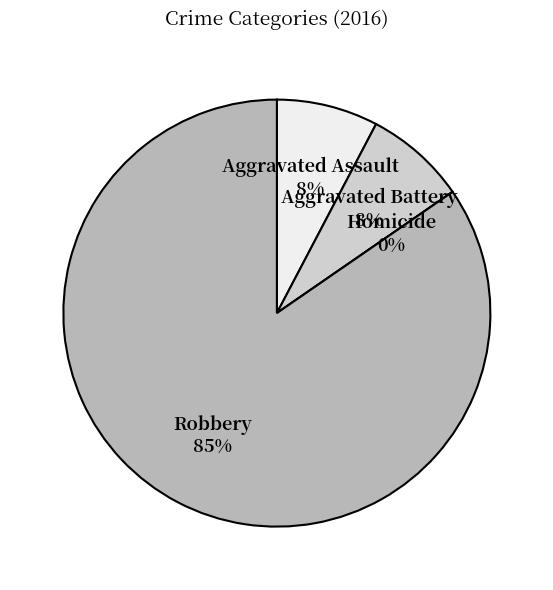

What is the ratio of the value at Robbery to the value at Aggravated Assault?

11.0